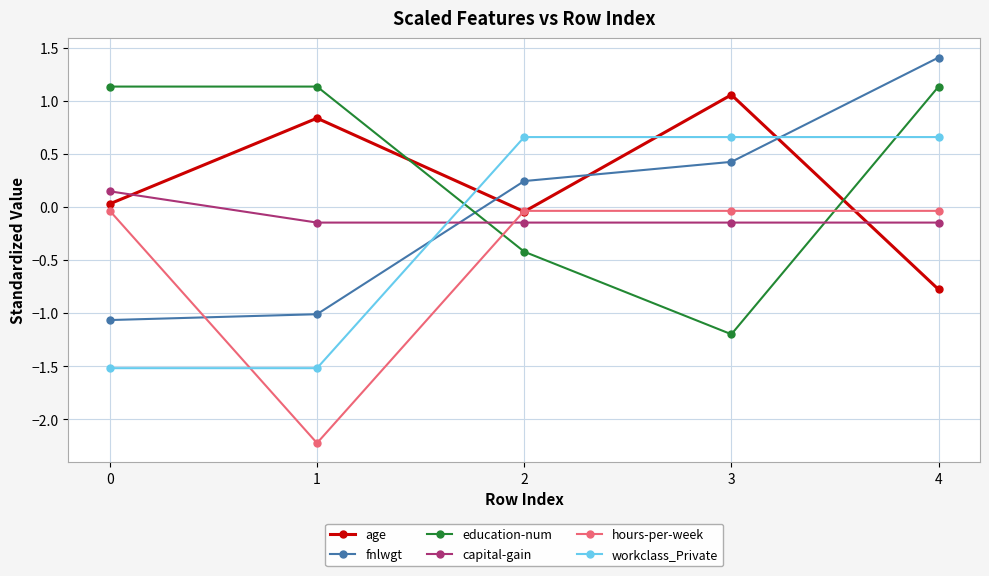

What is the minimum value shown in the chart?

-2.2